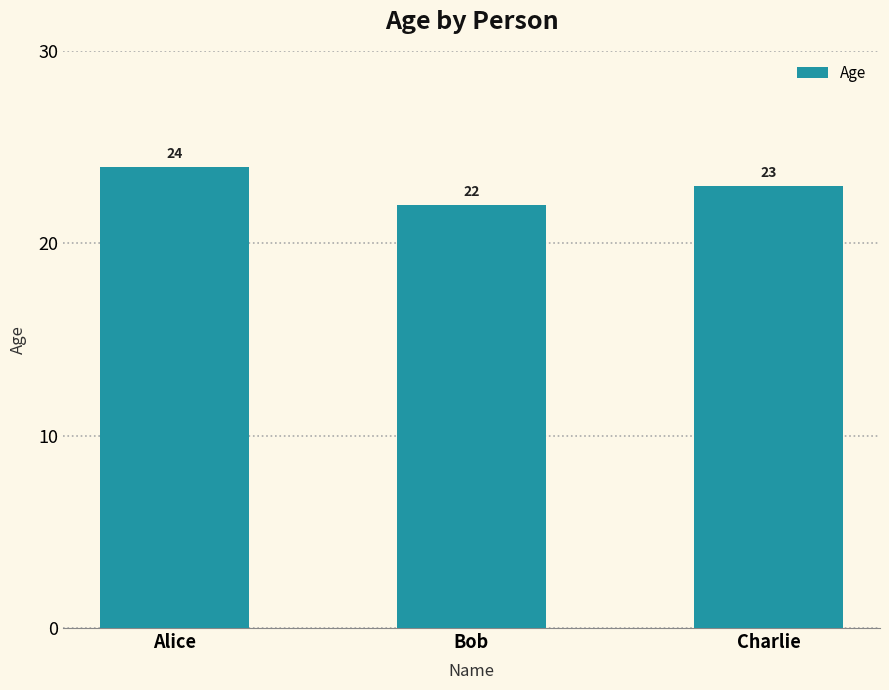

Reading left to right, transcribe all the data shown in this chart.

Alice=24	Bob=22	Charlie=23